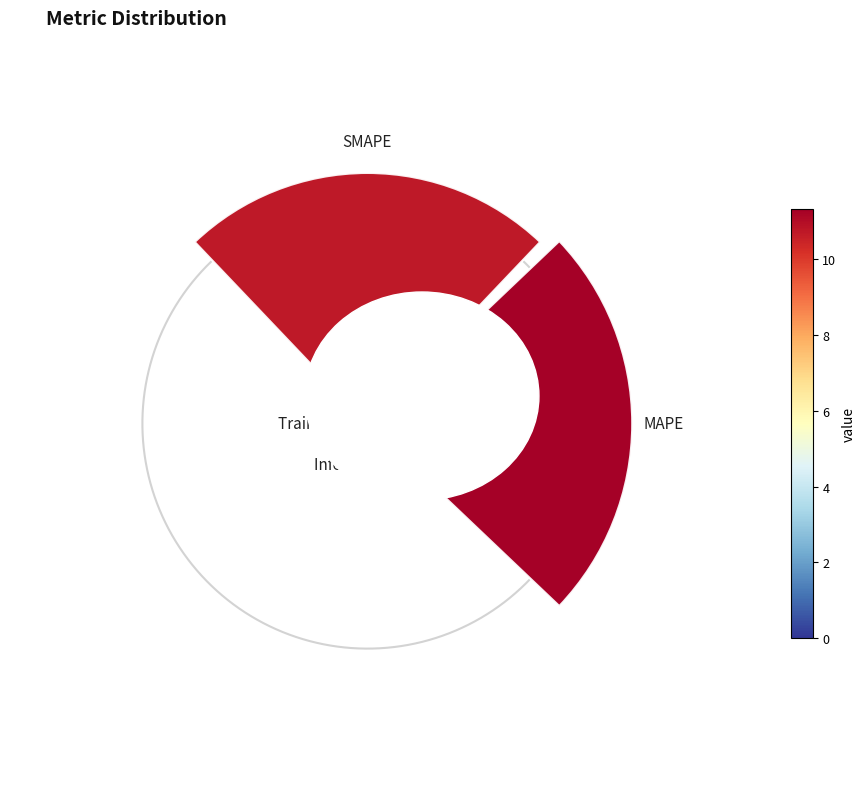

What percentage is NOT represented by Inference Time?

98.3%